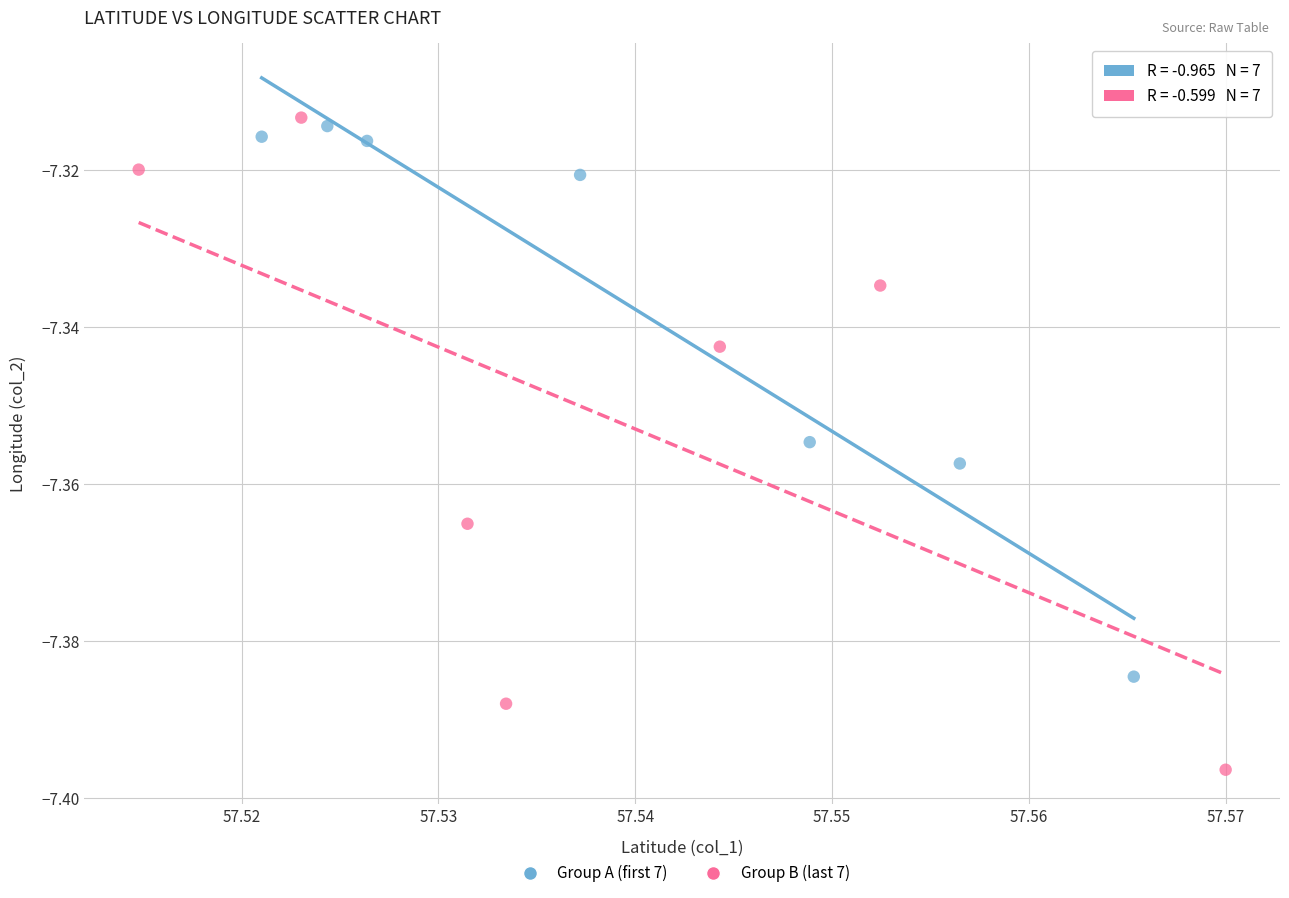

Which series has the largest Y range (max minus min)?

Group B (last 7)